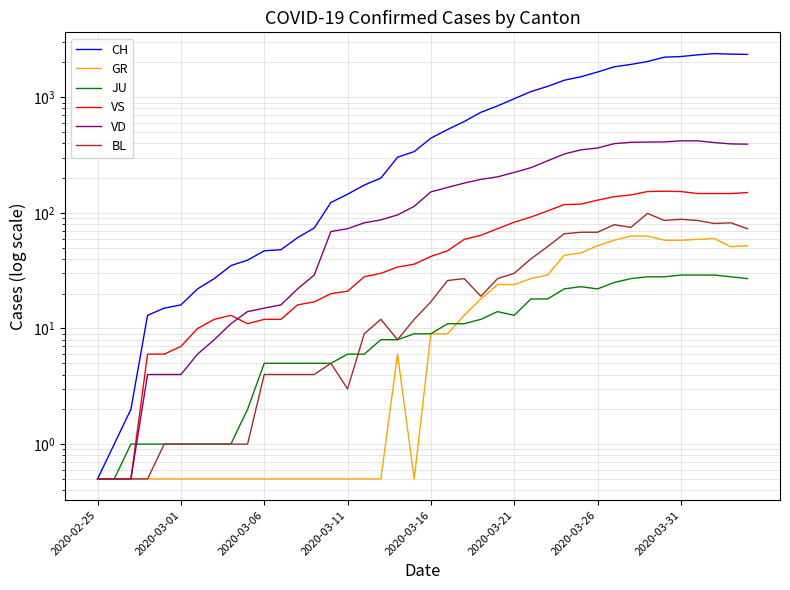

Reading right to left, what are all the values shown in this chart?

CH: 2349.0	2363.0	2387.0	2328.0	2251.0	2222.0	2038.0	1924.0	1834.0	1654.0	1505.0	1404.0	1241.0	1120.0	971.0	842.0	741.0	617.0	526.0	443.0	339.0	303.0	200.0	174.0	145.0	123.0	74.0	61.0	48.0	47.0	39.0	35.0	27.0	22.0	16.0	15.0	13.0	2.0	1.0	0.5
GR: 52.0	51.0	60.0	59.0	58.0	58.0	63.0	63.0	58.0	52.0	45.0	43.0	29.0	27.0	24.0	24.0	18.0	13.0	9.0	9.0	0.5	6.0	0.5	0.5	0.5	0.5	0.5	0.5	0.5	0.5	0.5	0.5	0.5	0.5	0.5	0.5	0.5	0.5	0.5	0.5
JU: 27.0	28.0	29.0	29.0	29.0	28.0	28.0	27.0	25.0	22.0	23.0	22.0	18.0	18.0	13.0	14.0	12.0	11.0	11.0	9.0	9.0	8.0	8.0	6.0	6.0	5.0	5.0	5.0	5.0	5.0	2.0	1.0	1.0	1.0	1.0	1.0	1.0	1.0	0.5	0.5
VS: 150.0	147.0	147.0	147.0	153.0	154.0	153.0	143.0	138.0	129.0	119.0	118.0	104.0	92.0	83.0	73.0	64.0	59.0	47.0	42.0	36.0	34.0	30.0	28.0	21.0	20.0	17.0	16.0	12.0	12.0	11.0	13.0	12.0	10.0	7.0	6.0	6.0	0.5	0.5	0.5
VD: 393.0	395.0	406.0	420.0	420.0	411.0	410.0	408.0	397.0	364.0	351.0	323.0	282.0	246.0	224.0	205.0	195.0	181.0	166.0	152.0	114.0	96.0	87.0	82.0	73.0	69.0	29.0	22.0	16.0	15.0	14.0	11.0	8.0	6.0	4.0	4.0	4.0	0.5	0.5	0.5
BL: 73.0	82.0	81.0	86.0	88.0	86.0	99.0	75.0	79.0	68.0	68.0	66.0	51.0	40.0	30.0	27.0	19.0	27.0	26.0	17.0	12.0	8.0	12.0	9.0	3.0	5.0	4.0	4.0	4.0	4.0	1.0	1.0	1.0	1.0	1.0	1.0	0.5	0.5	0.5	0.5